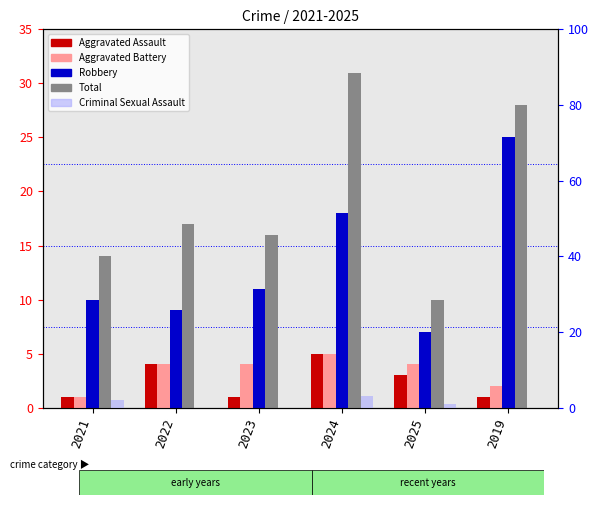

Where is Aggravated Assault nearest to the value 3?

2025